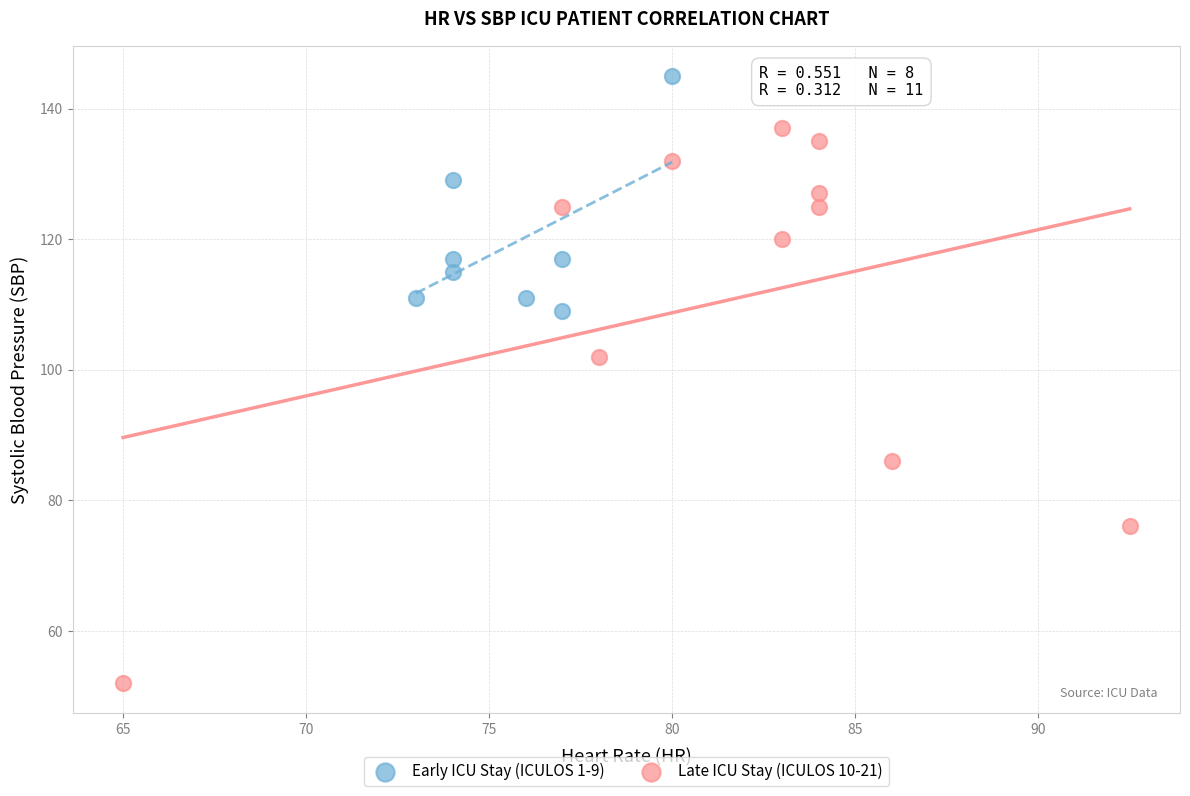

What are all the series names shown in the legend?

Early ICU Stay (ICULOS 1-9), Late ICU Stay (ICULOS 10-21)